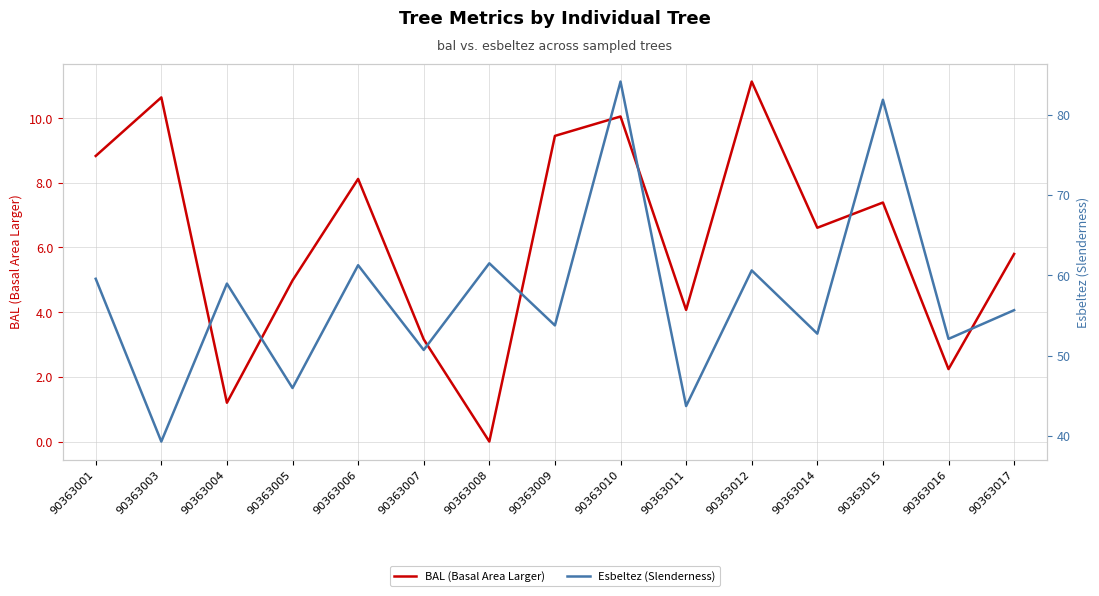

The Esbeltez (Slenderness) series shows 53.8 at 90363009. True or false?

True